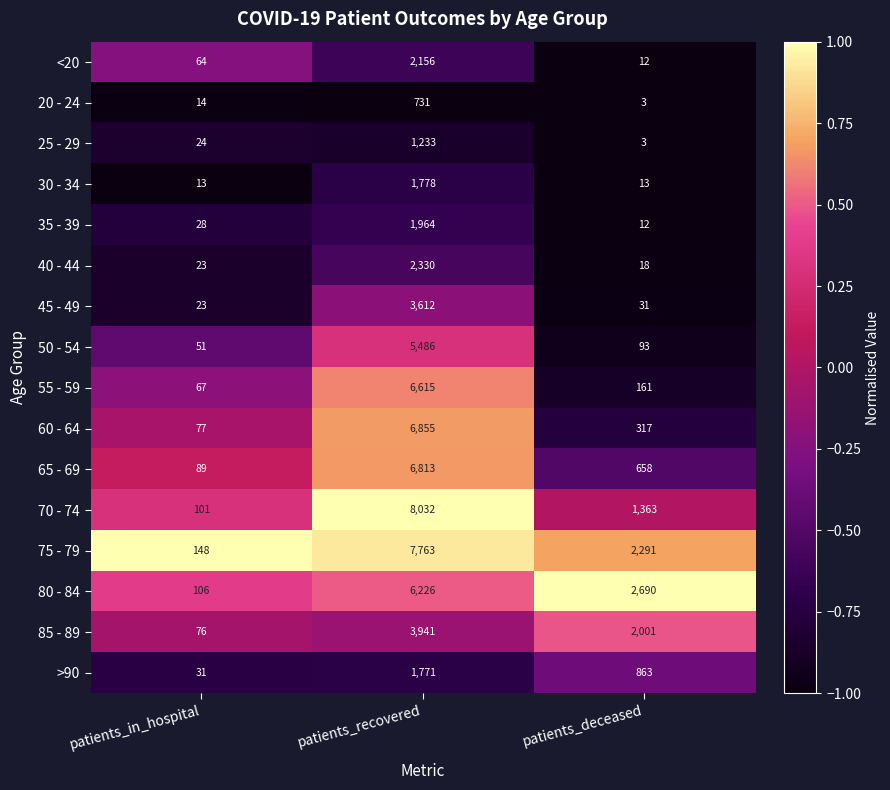

Which label corresponds to the smallest value in the chart?

patients_deceased